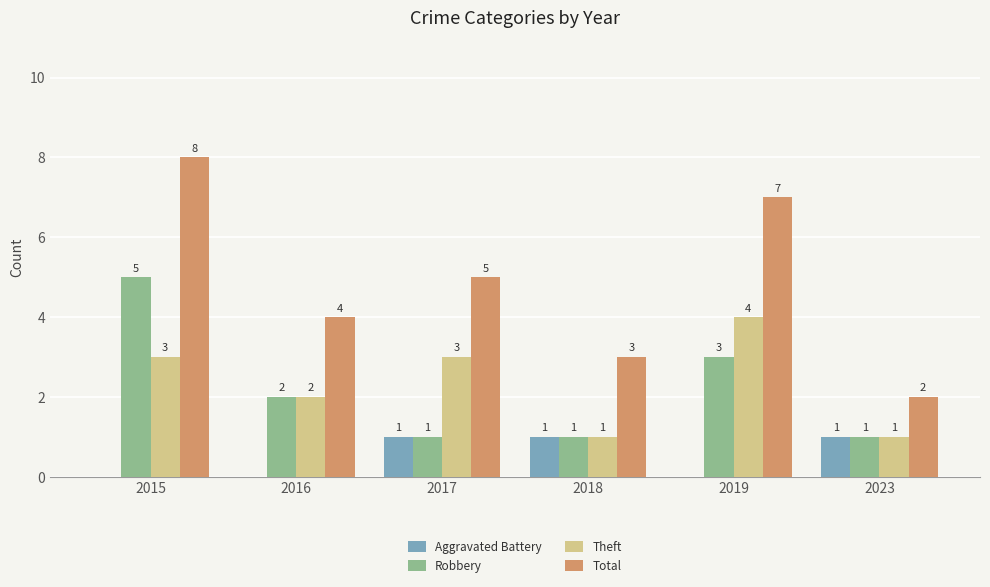

Where is Robbery nearest to the value 3?

2019